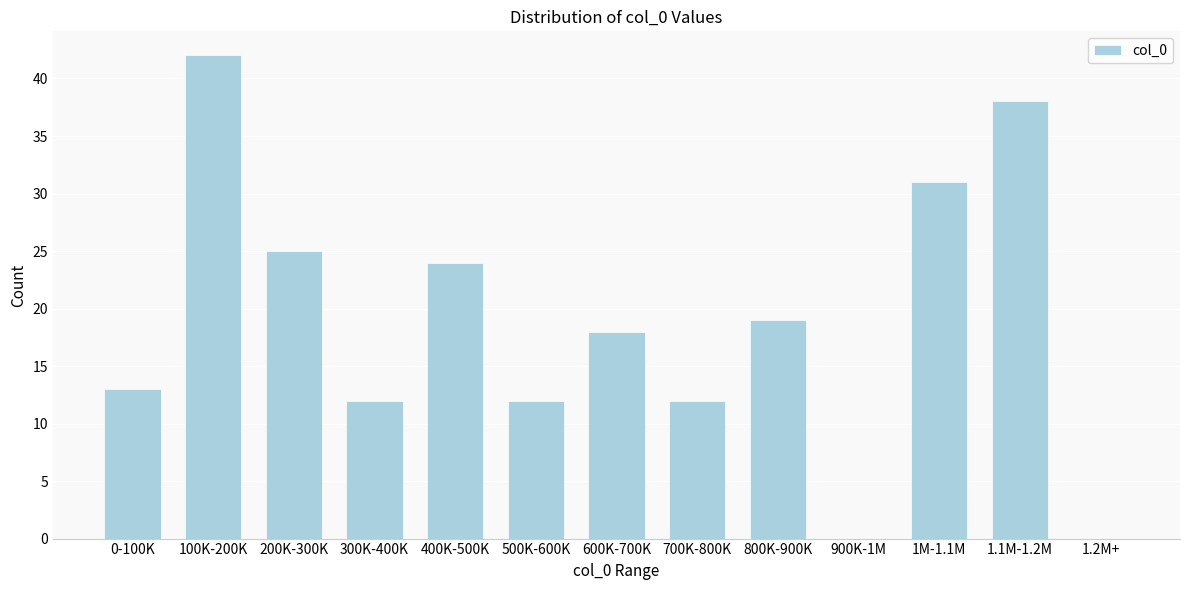

Reading left to right, extract all data points from this chart.

0-100K=13	100K-200K=42	200K-300K=25	300K-400K=12	400K-500K=24	500K-600K=12	600K-700K=18	700K-800K=12	800K-900K=19	900K-1M=0	1M-1.1M=31	1.1M-1.2M=38	1.2M+=0